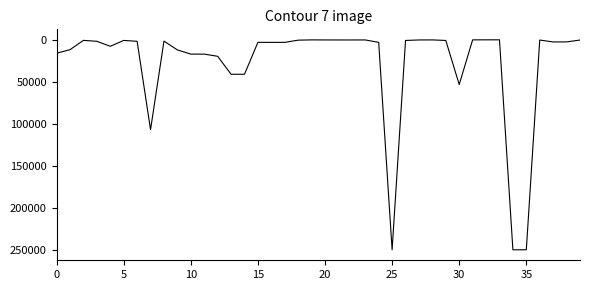

What is the greatest value displayed?

250000